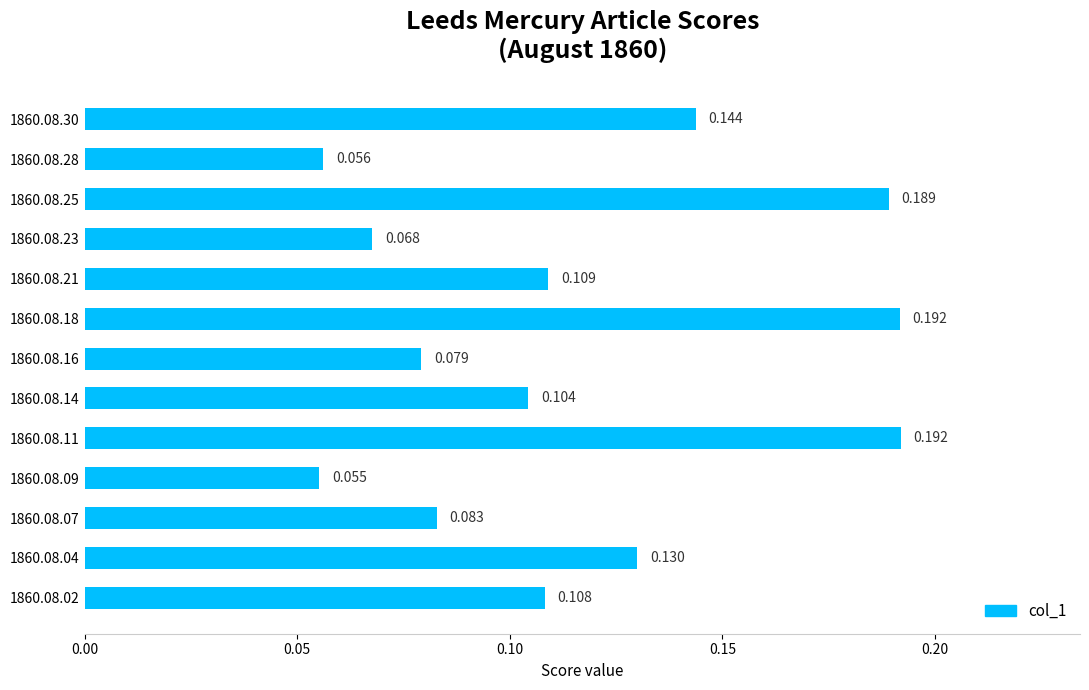

At which label is the value closest to 0?

1860.08.09